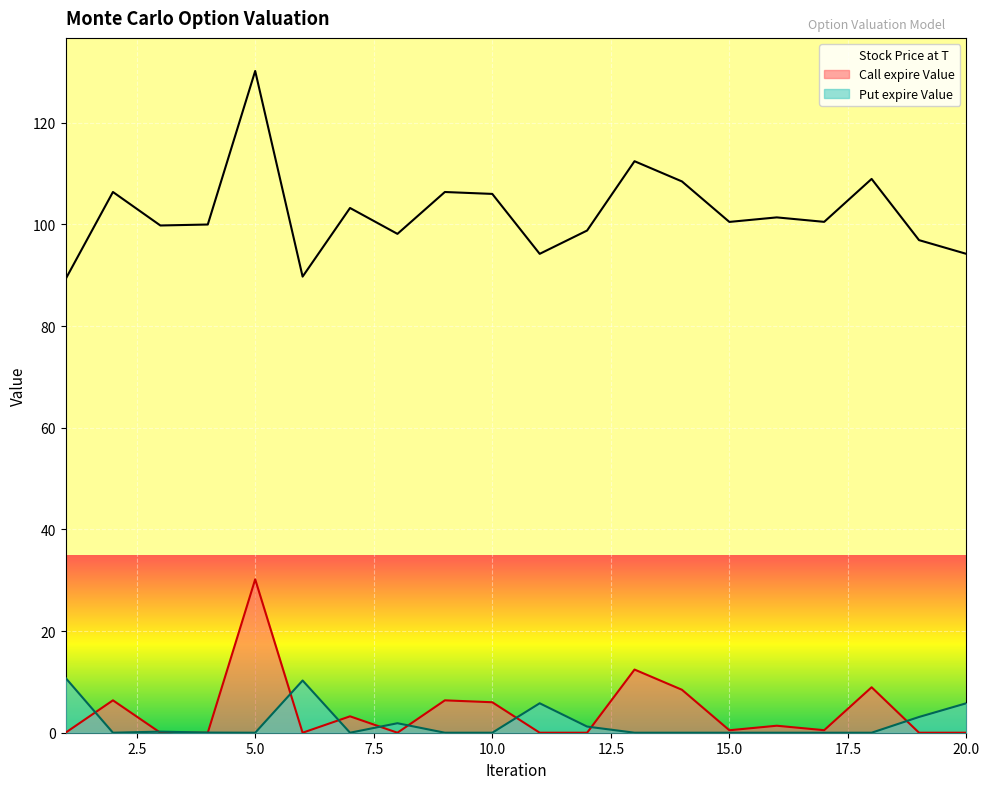

At which label does Stock Price at T reach its minimum?

1